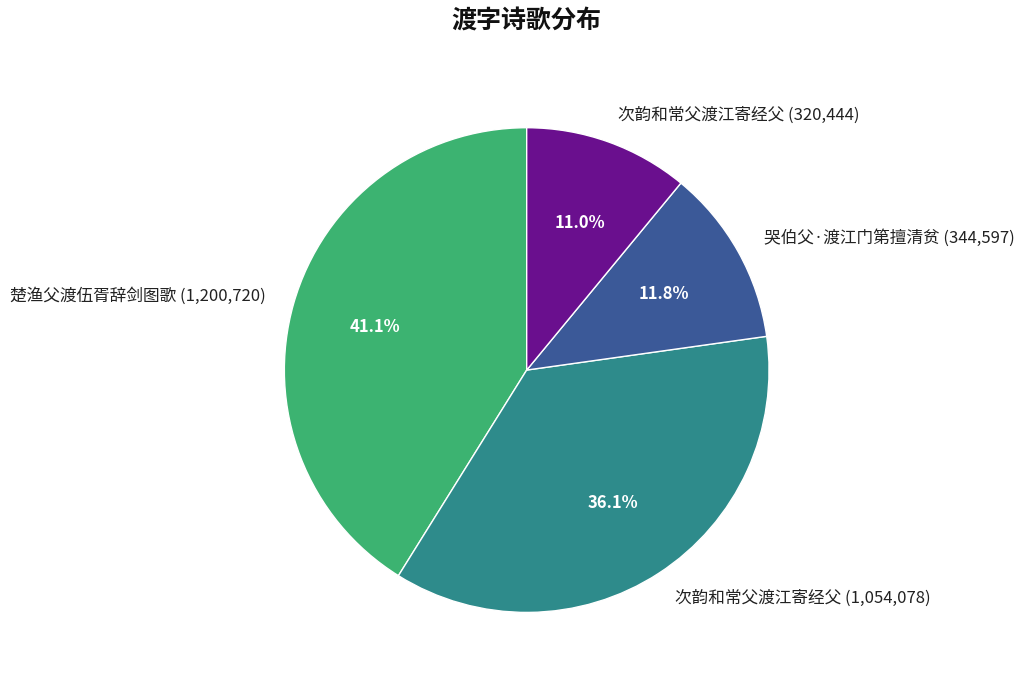

Which category has the biggest portion of the pie?

楚渔父渡伍胥辞剑图歌 (1,200,720)